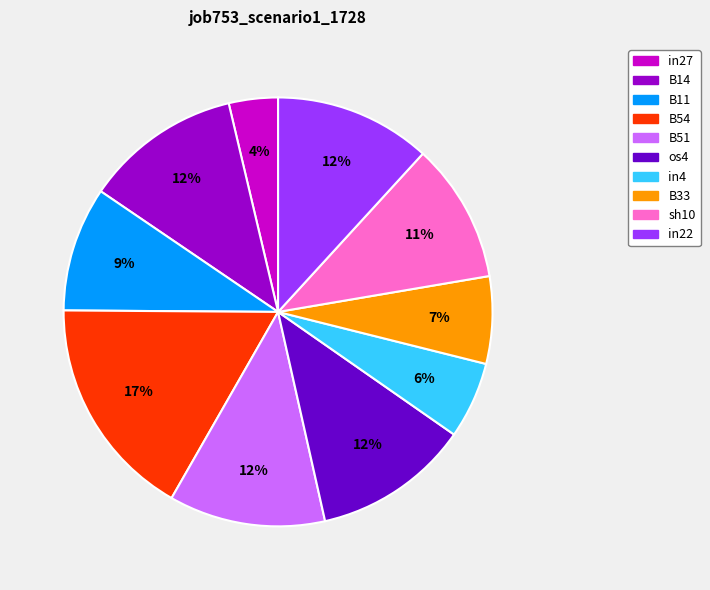

The B33 slice represents 1% of the pie. True or false?

False